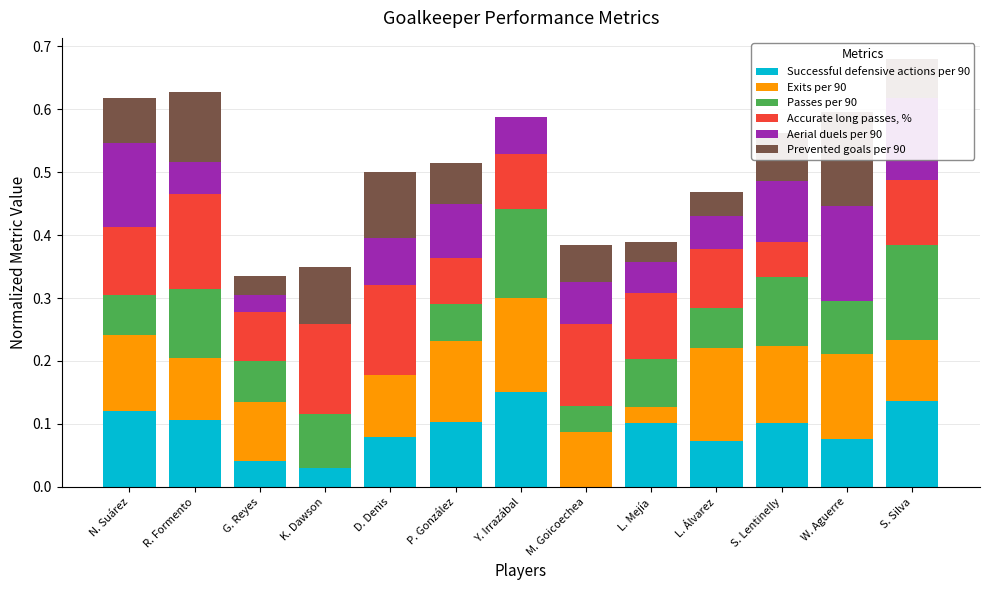

What is the difference between the maximum and minimum values in the Accurate long passes, % series?

0.2